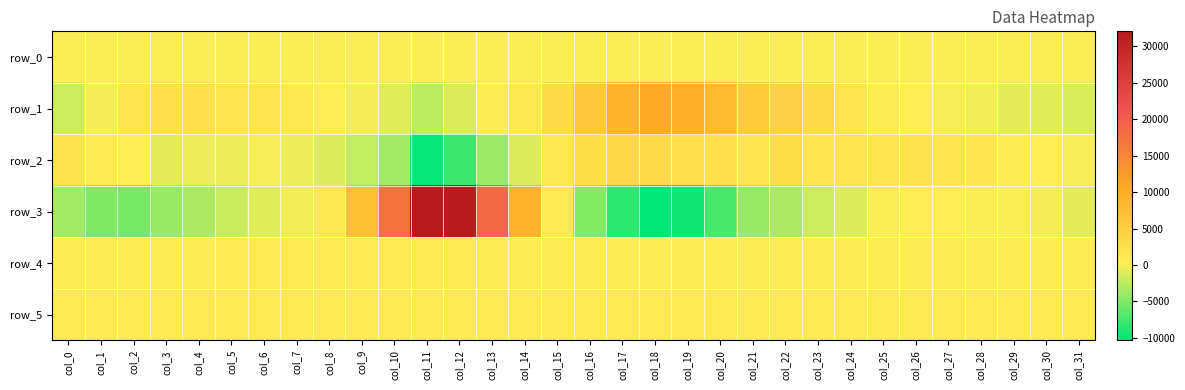

Which series has the largest range (max minus min)?

row_3